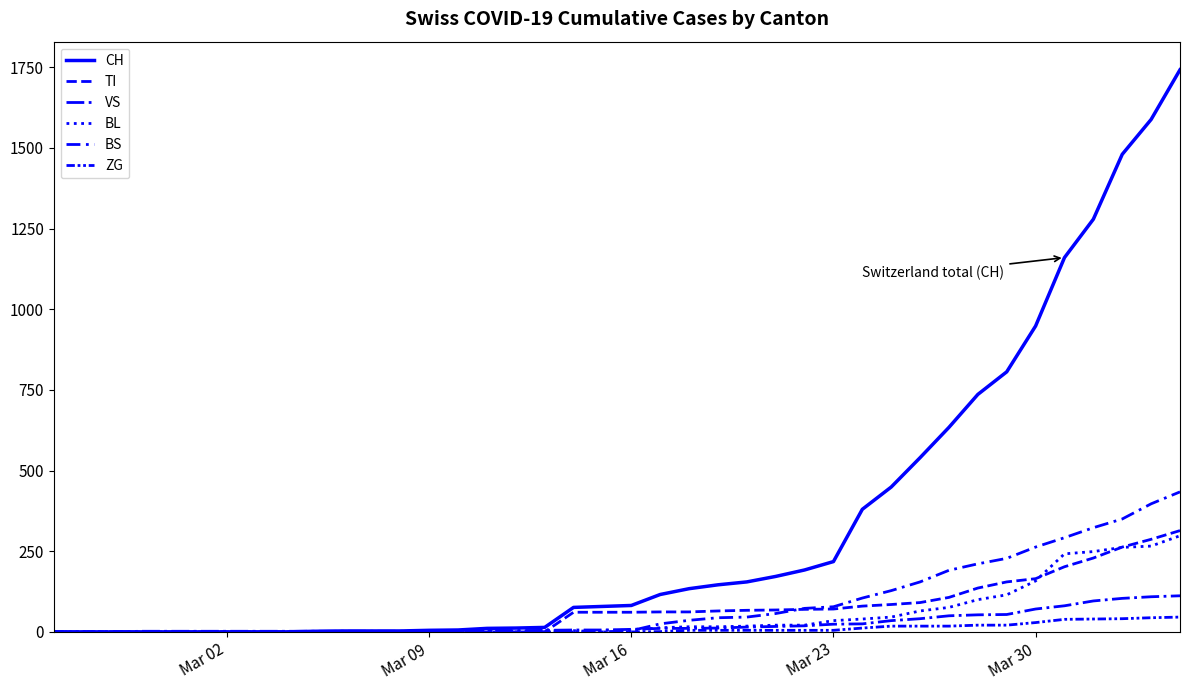

What is the difference between the maximum and second lowest values in the CH series?

1742